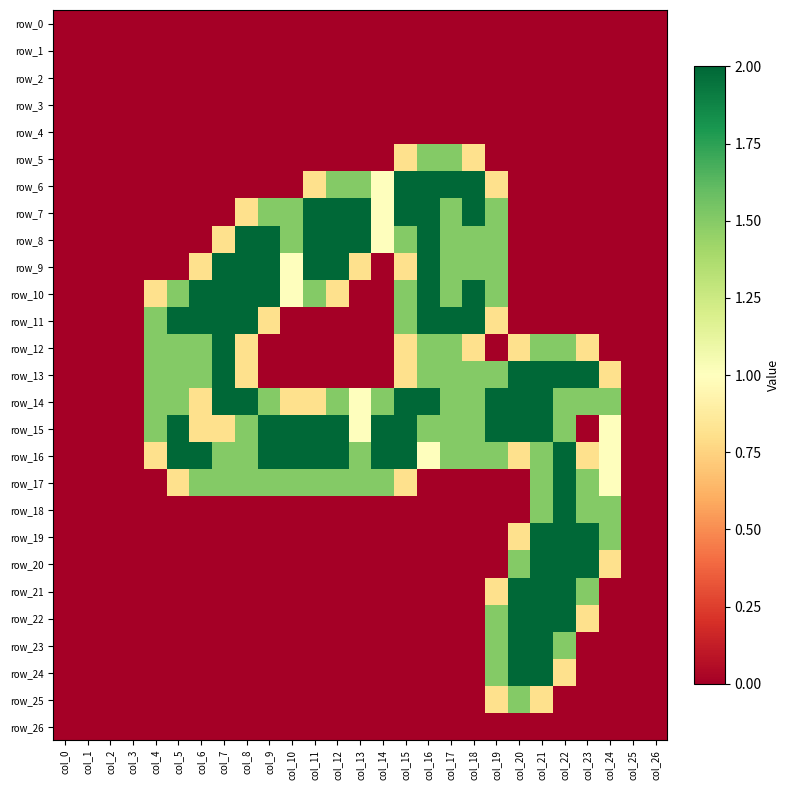

Between col_6 and col_26, which series saw the biggest shift?

row_10